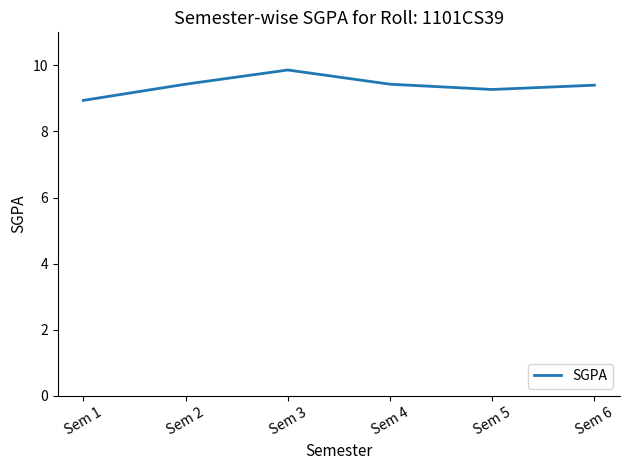

How many lines are shown in the chart?

1